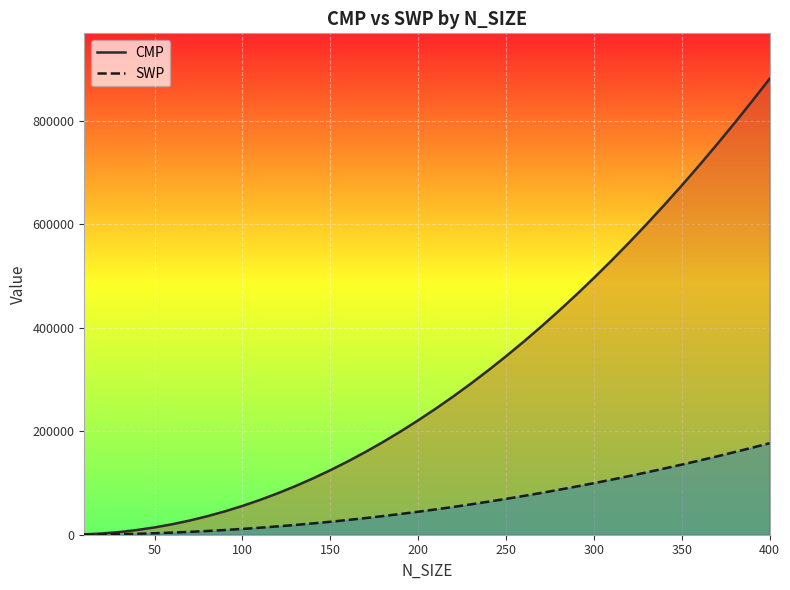

Rank the series by their maximum value, from highest to lowest.

CMP, SWP